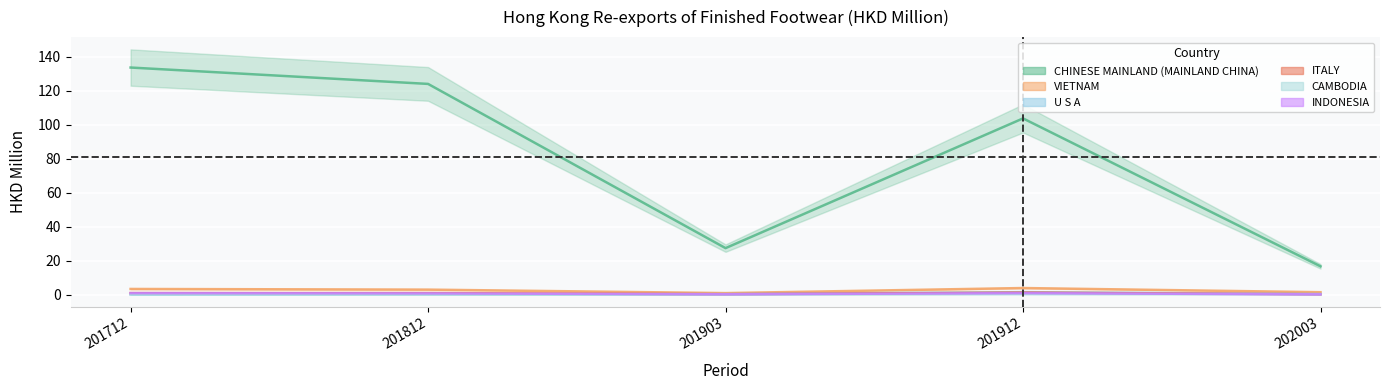

How many data points does each series have?

5